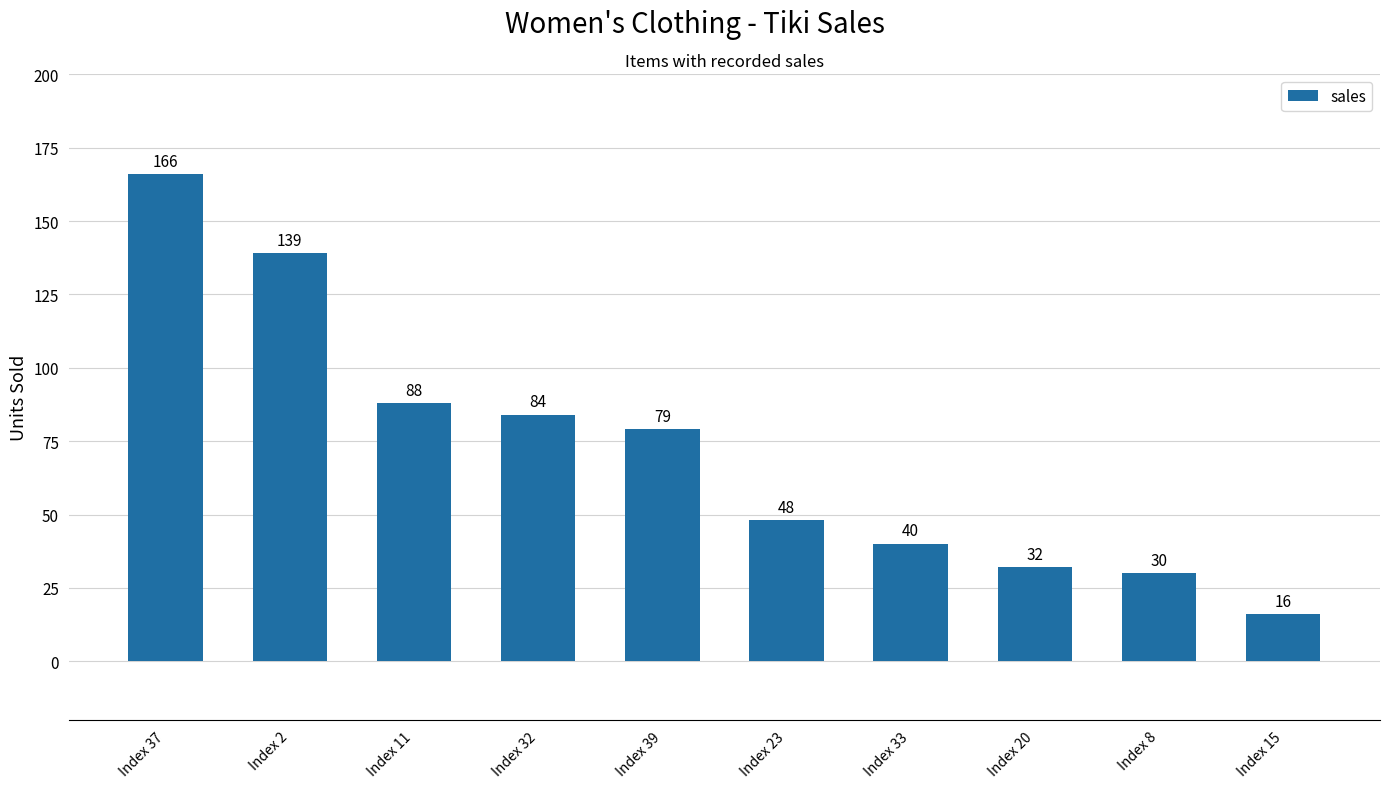

What position from the right is Index 8?

2